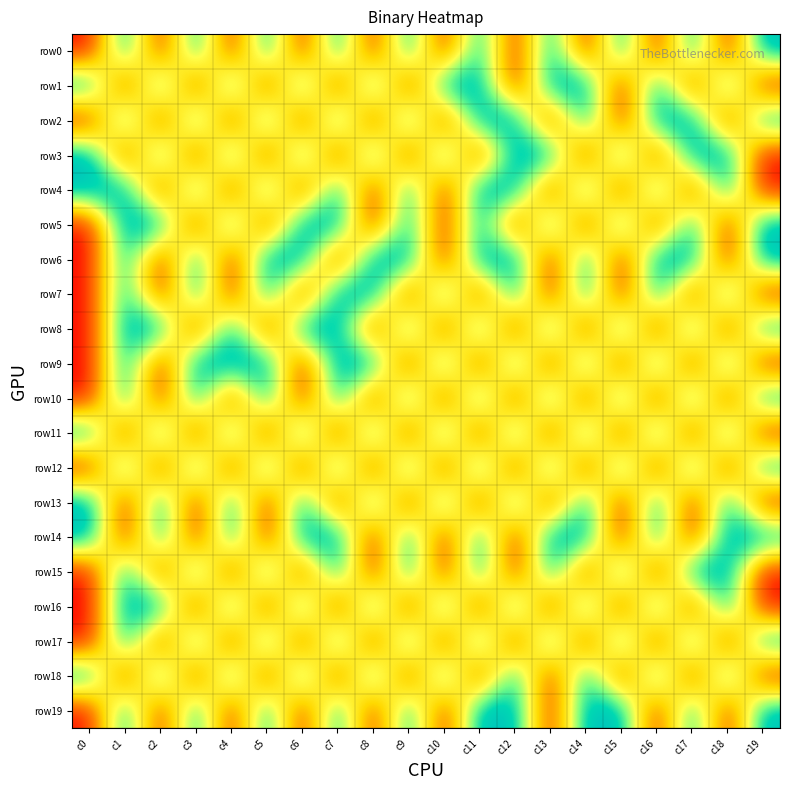

At which category is the sum across all series the highest?

c1